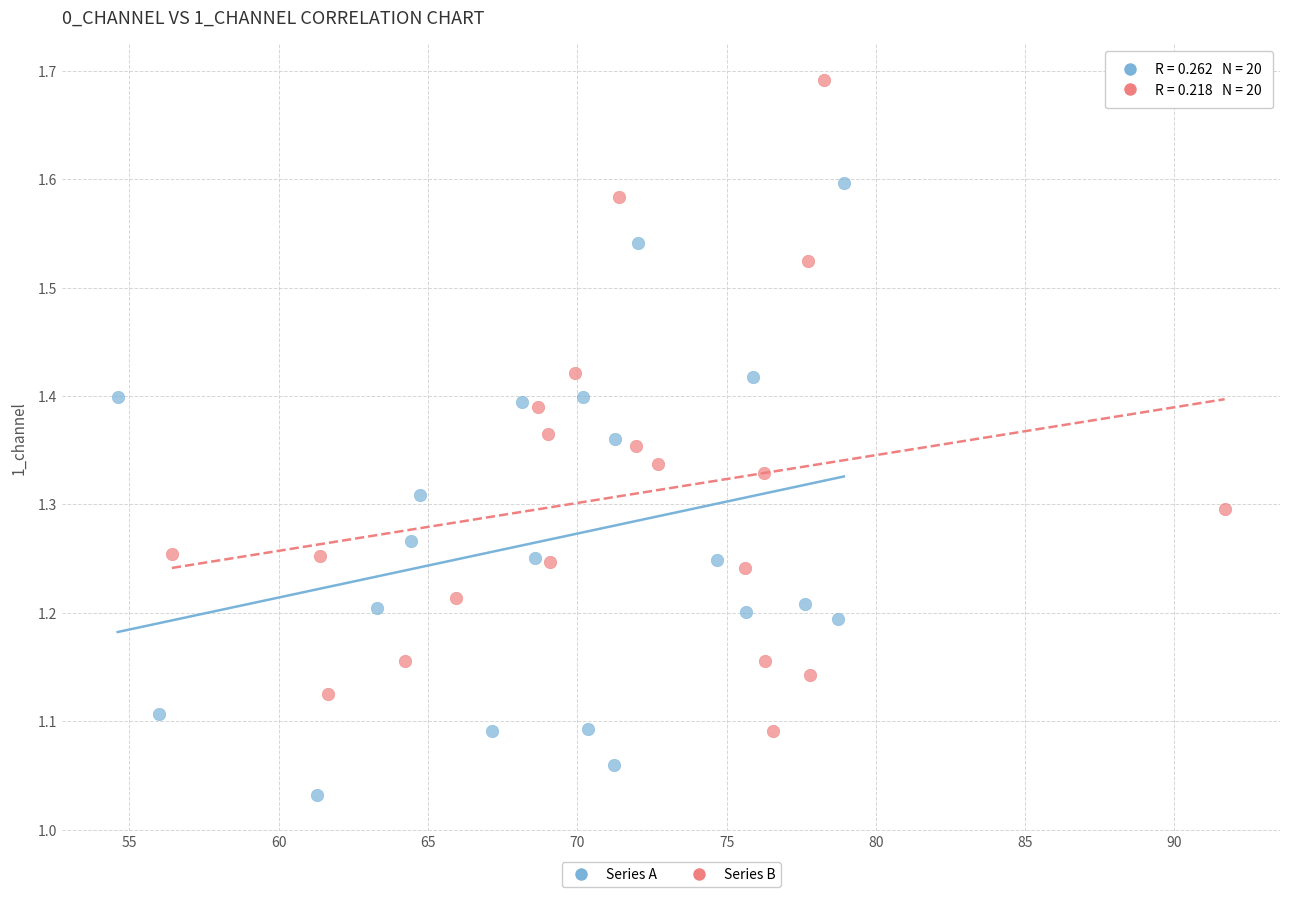

Which series reaches the minimum Y coordinate?

Series A